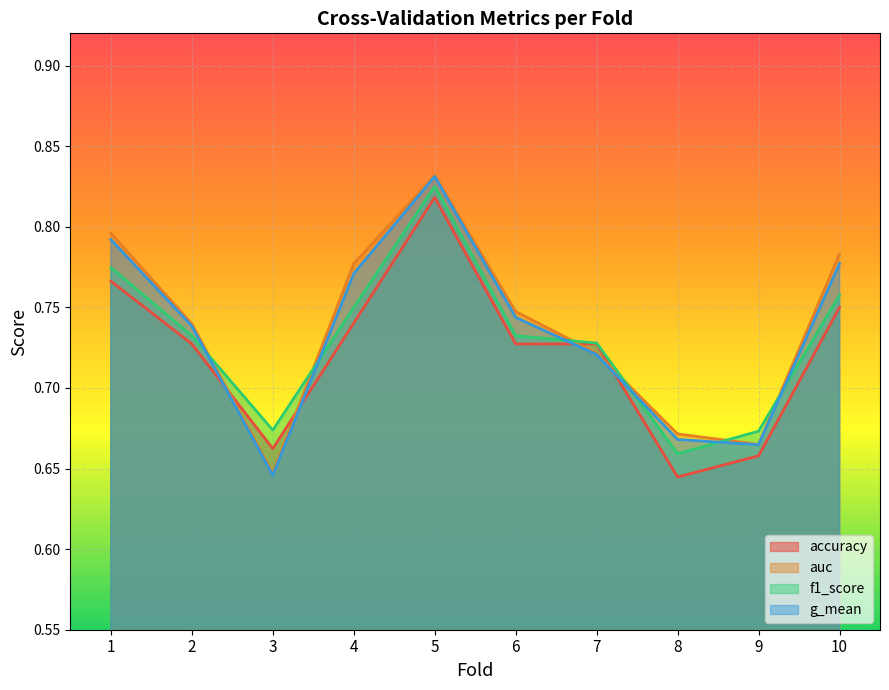

How many times do auc and f1_score cross each other?

6